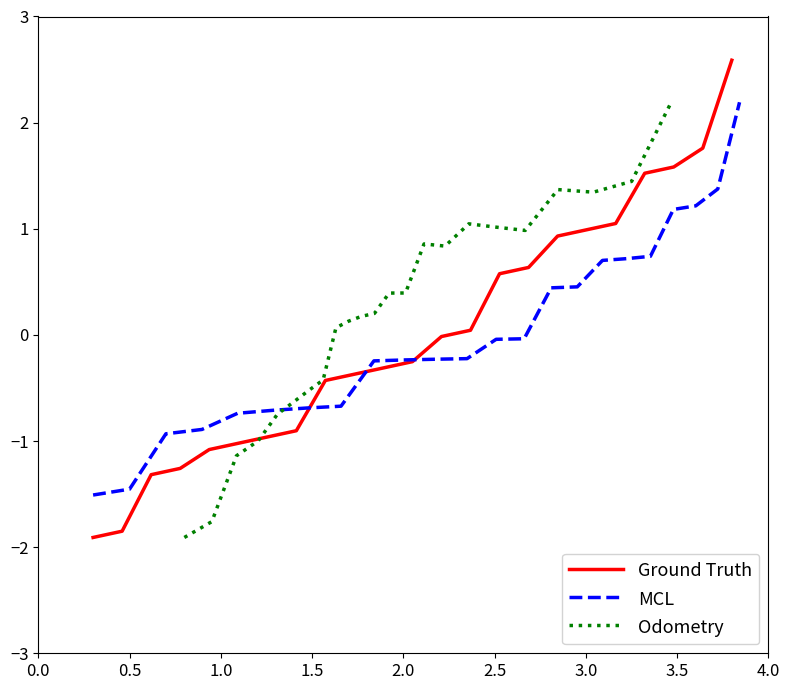

What is the sum of all Odometry values?

4.3